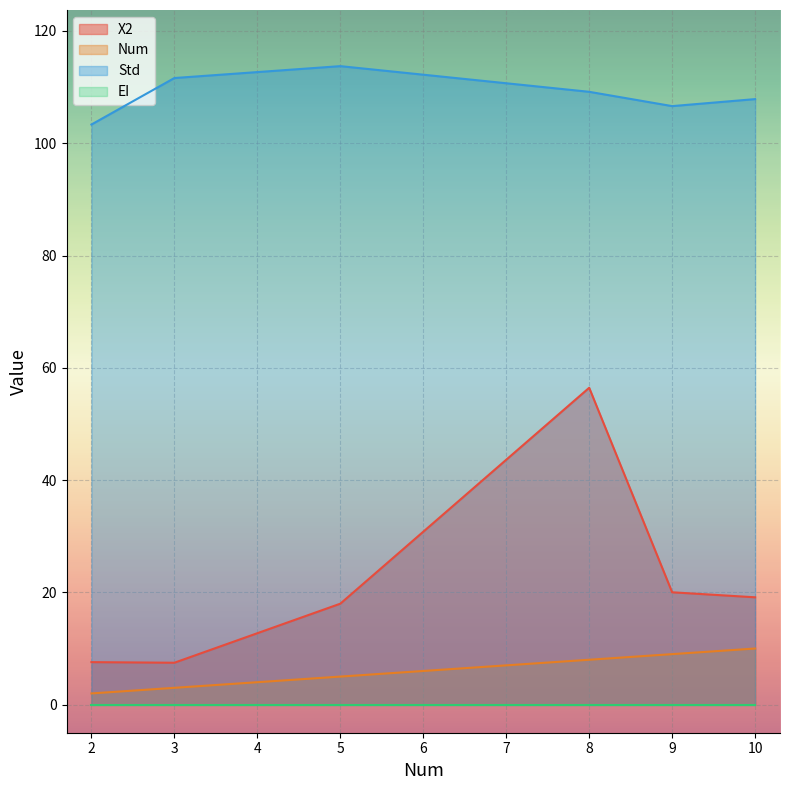

Does the chart display data point markers on the line(s)?

No